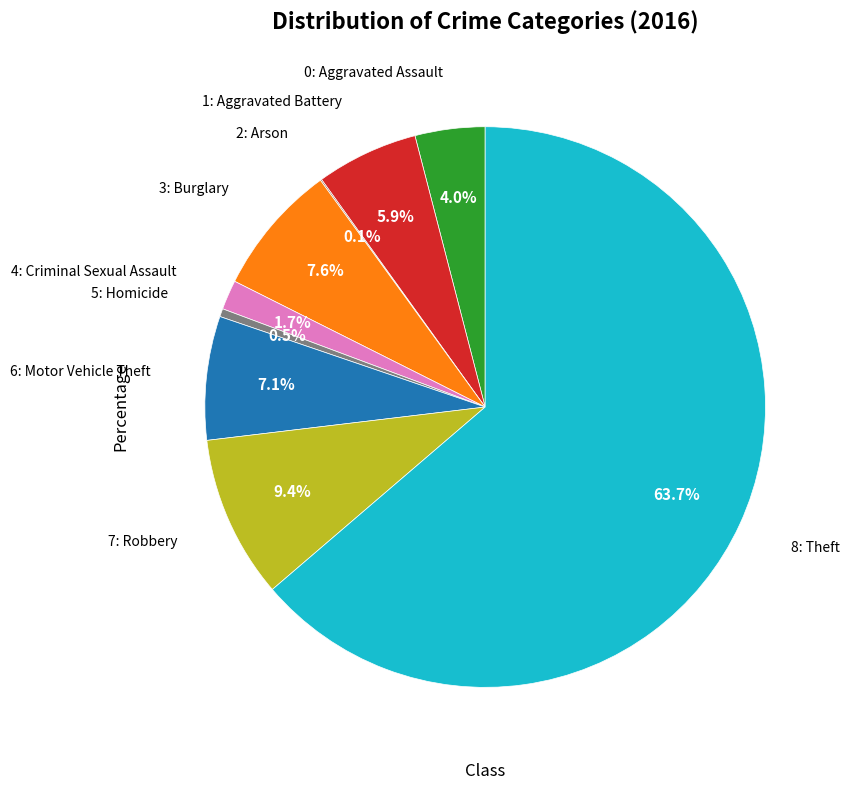

Is there a majority slice in this chart?

Yes